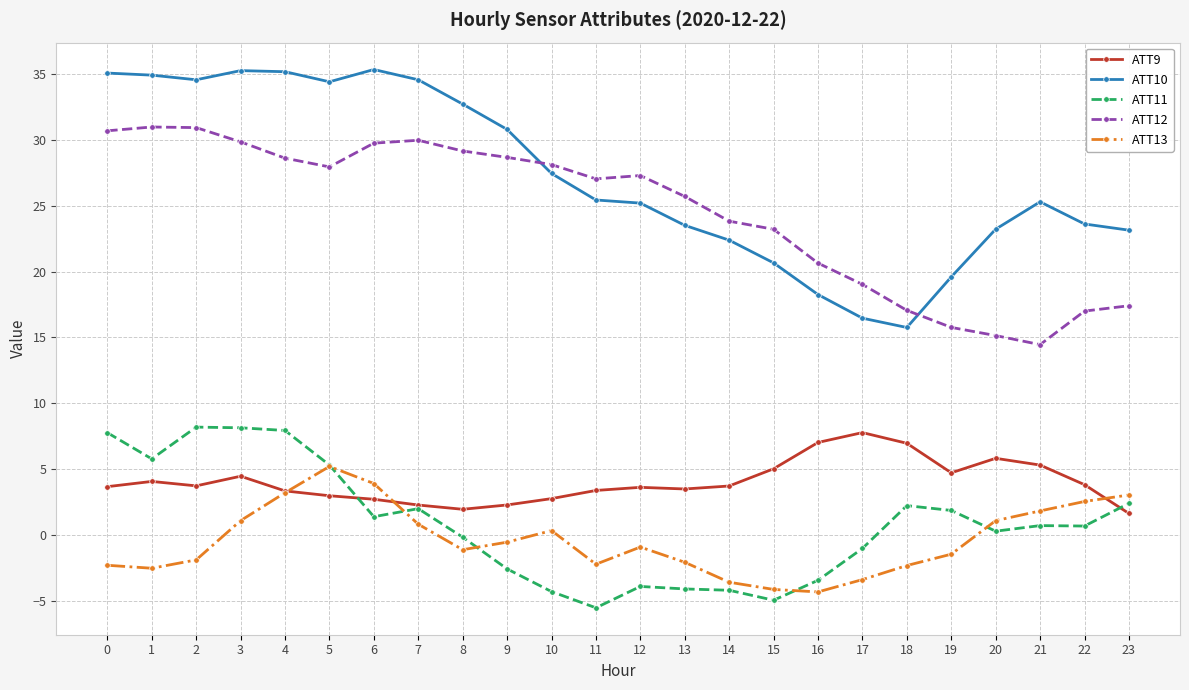

True or false: ATT10 has more than 0 points higher than both neighbors.

True